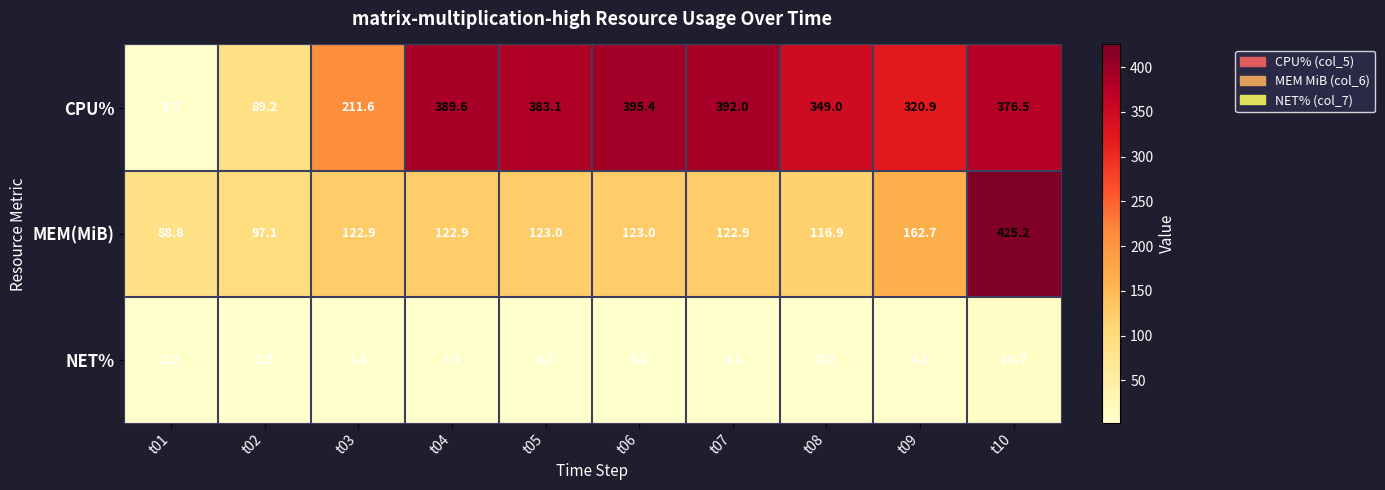

Which series has the widest spread of values?

CPU%